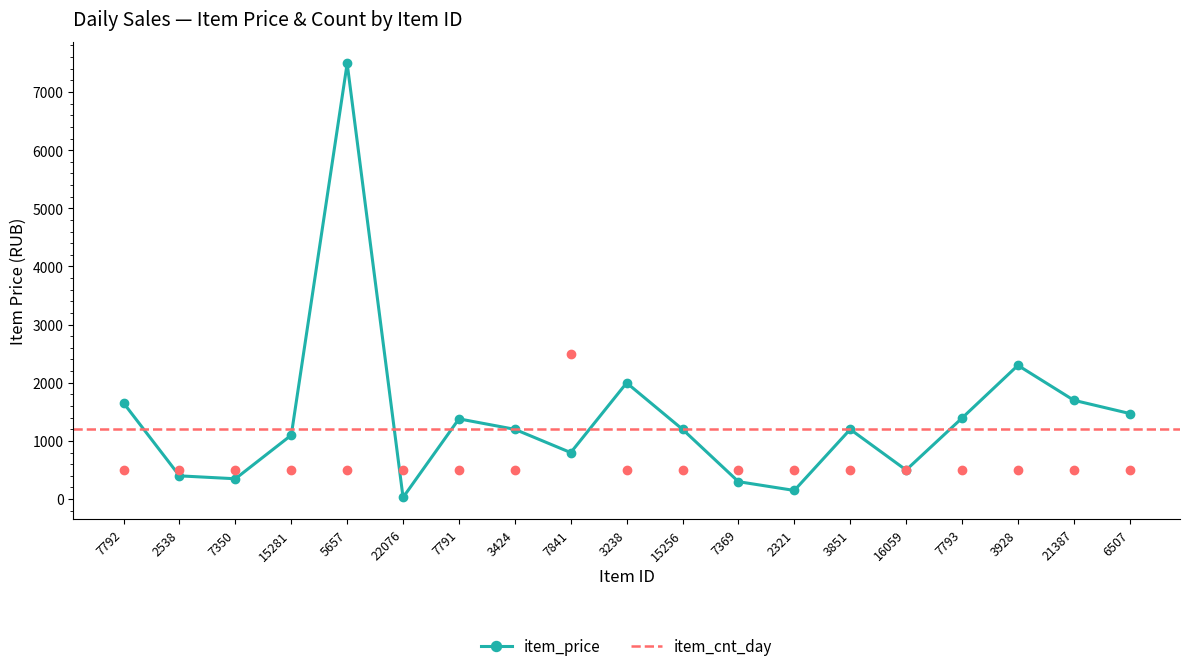

Between 3851 and 3238, which is larger?

3238